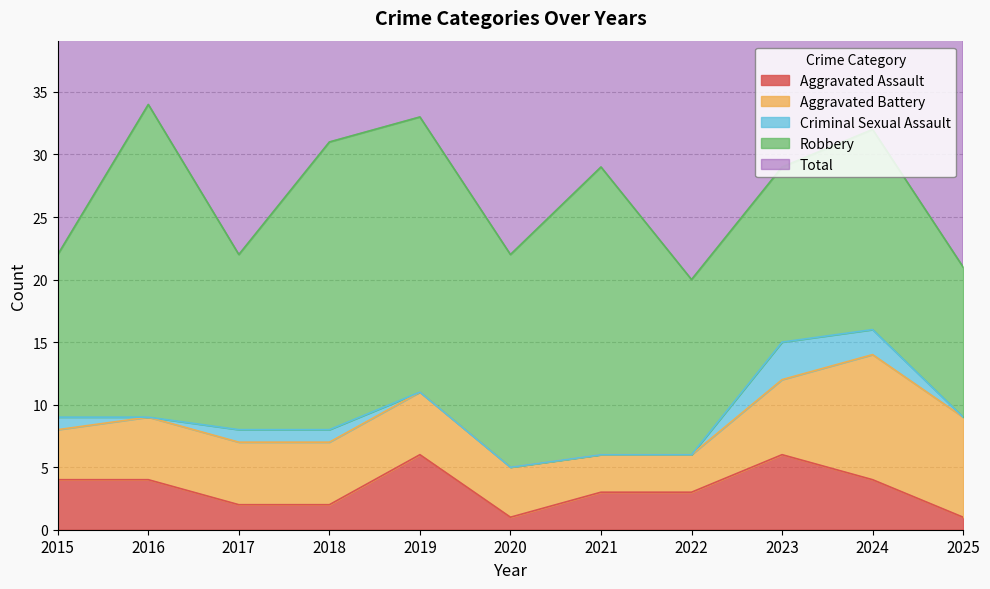

True or false: Aggravated Battery and Robbery intersect in this chart.

False